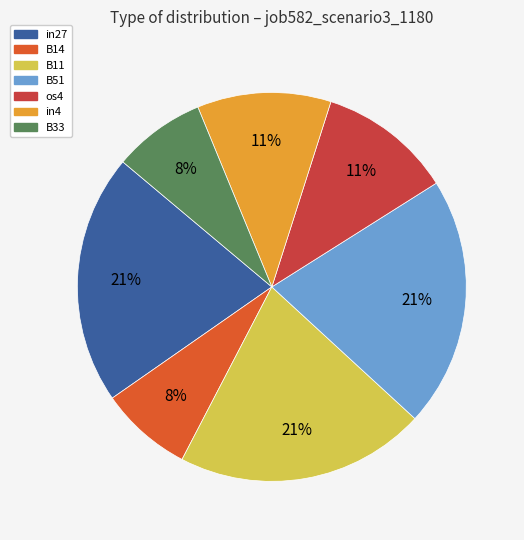

How many segments does this pie chart have?

7